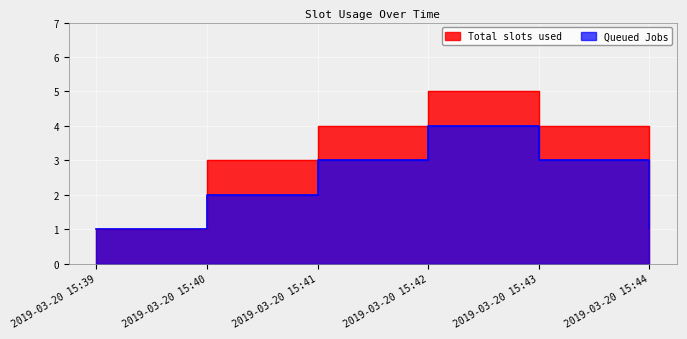

What is the difference between the second highest and minimum values in the Queued Jobs series?

2